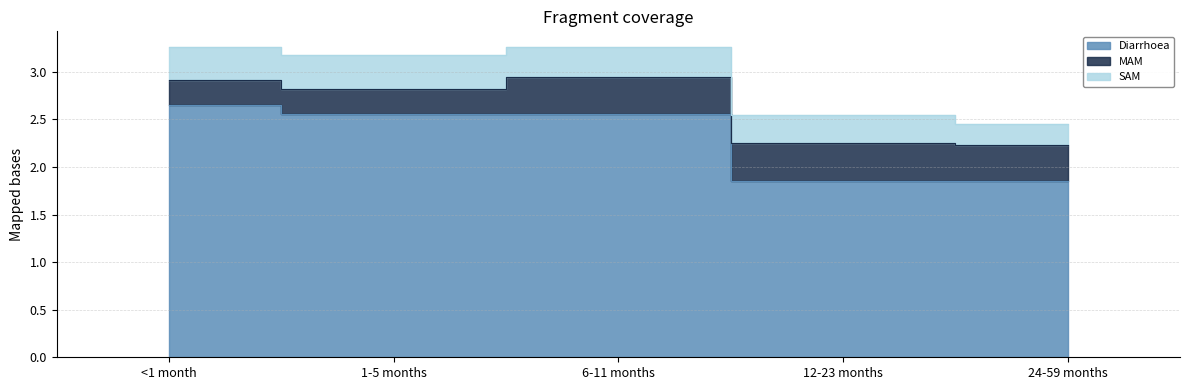

What is the difference between the highest and lowest values at 6-11 months?

2.2